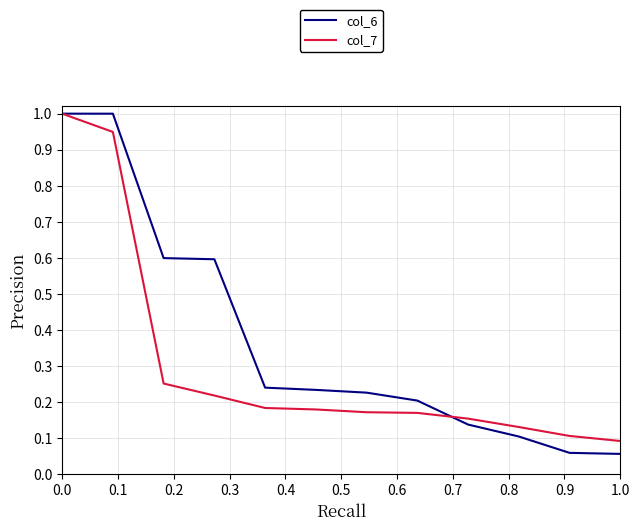

What is the maximum value shown in the chart?

1.0